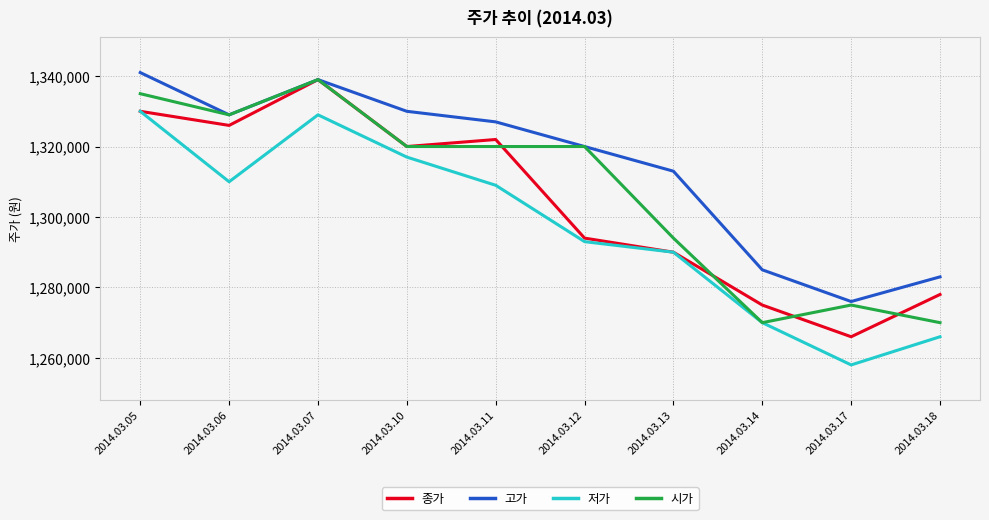

What is the lowest value of the 고가 series?

1276000